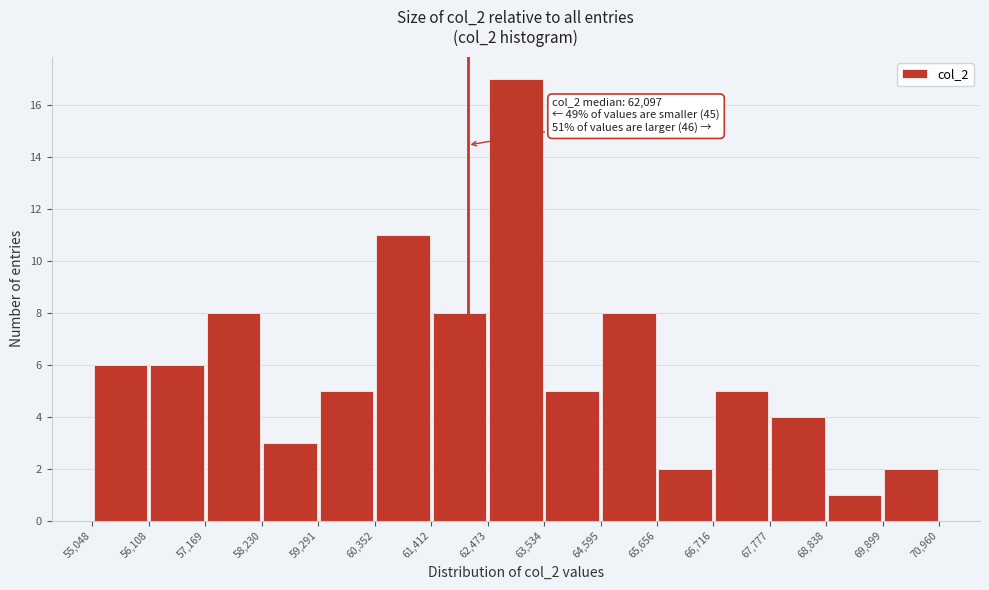

Which range on the x-axis has the tallest bar?

62,473 to 63,534